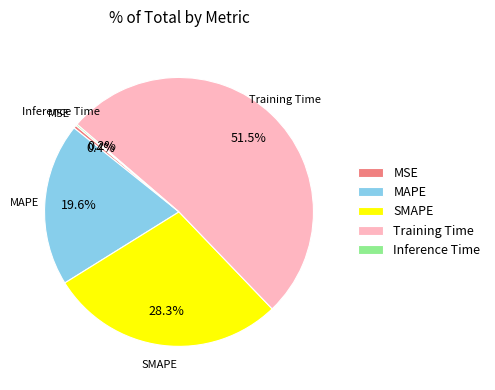

Combined, what portion of the pie is MAPE and MSE?

20.0%